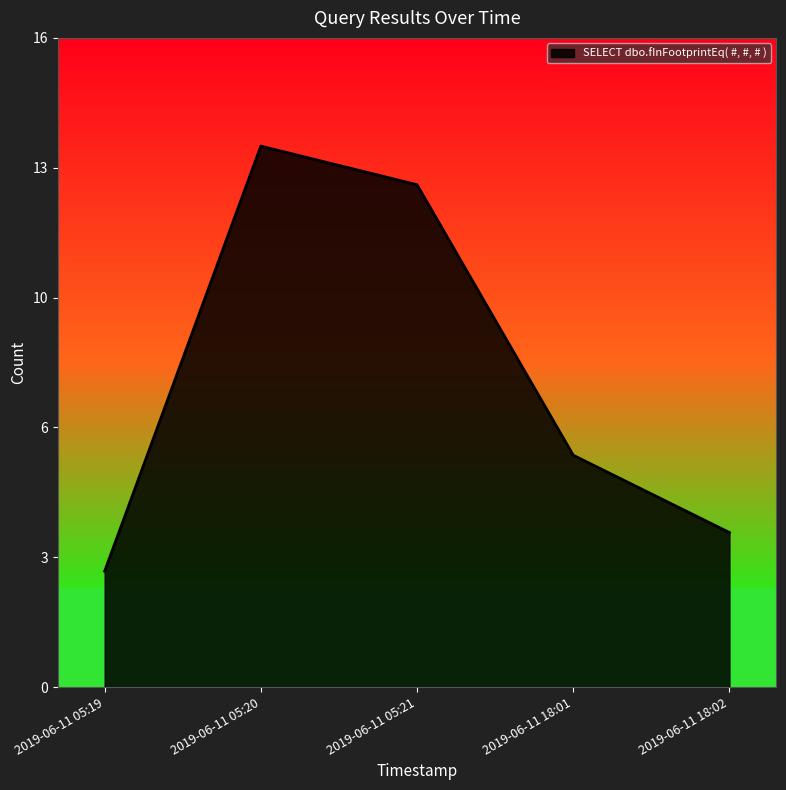

Which label corresponds to the smallest value in the chart?

2019-06-11 05:19